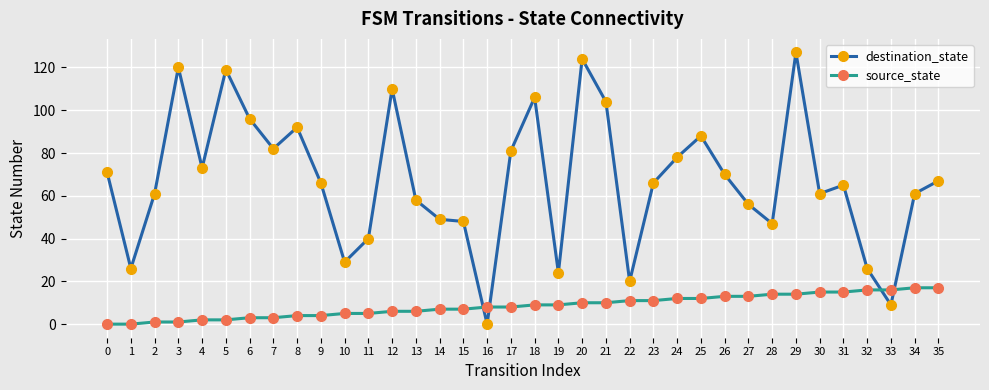

Between which two adjacent categories do source_state and destination_state first intersect?

15 and 16